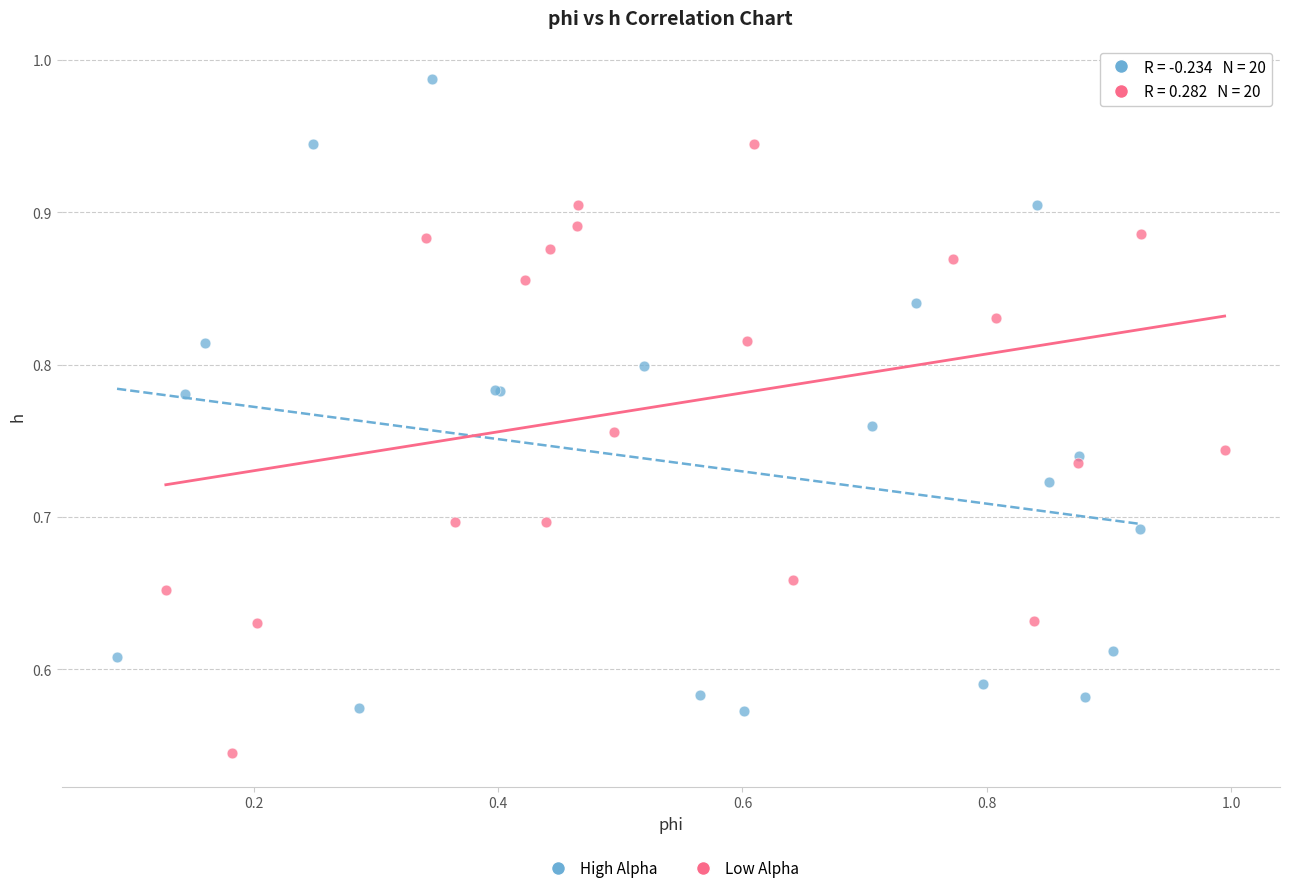

Which series contains the lowest Y value?

Low Alpha